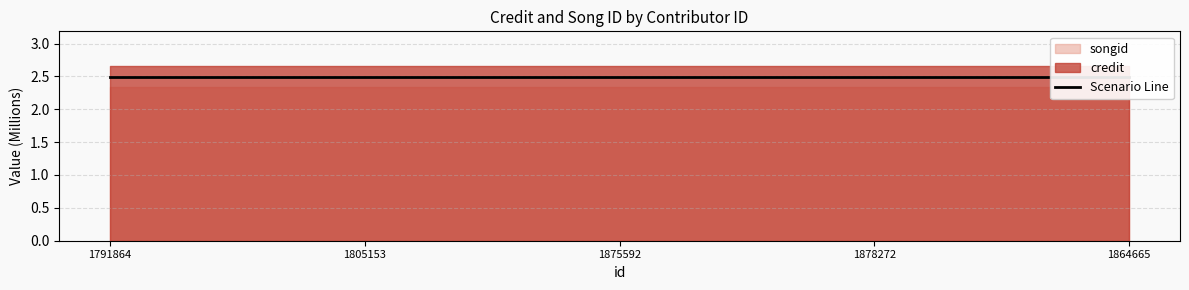

What position from the left is 1864665?

5